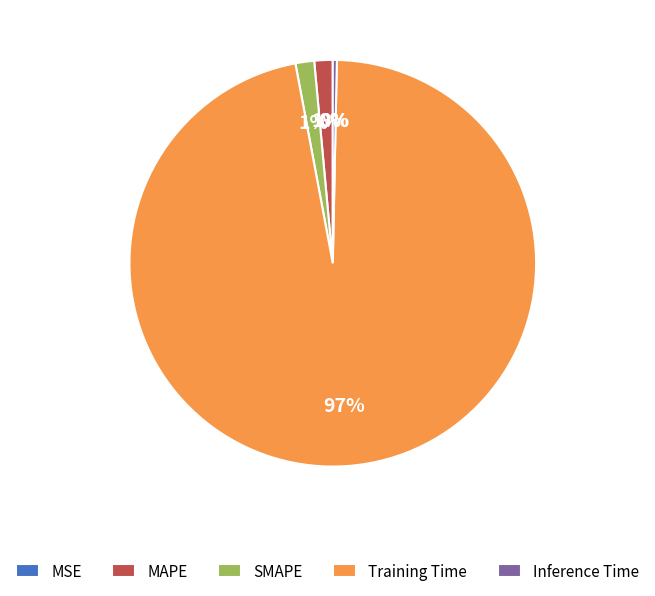

The Inference Time slice represents 0% of the pie. True or false?

True